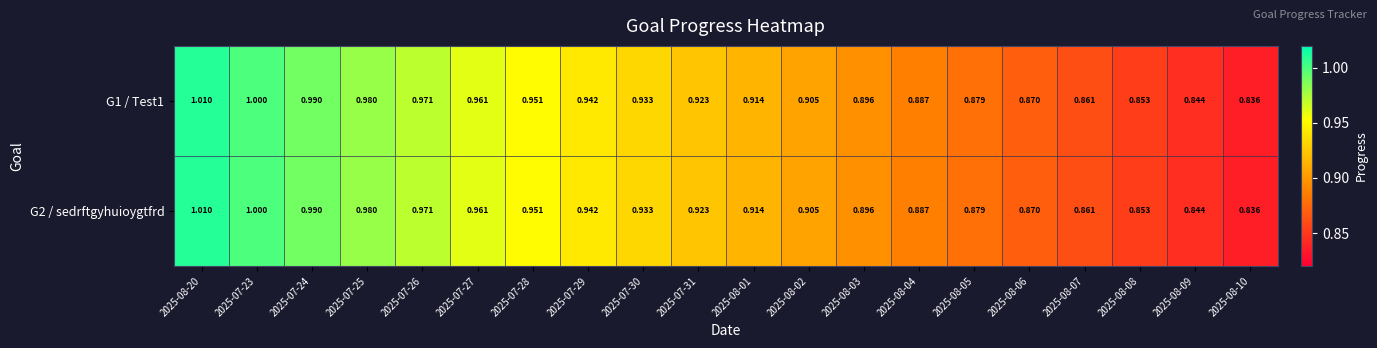

Is the value of G2 / sedrftgyhuioygtfrd at 2025-08-09 greater than the value of G1 / Test1 at 2025-07-30?

No